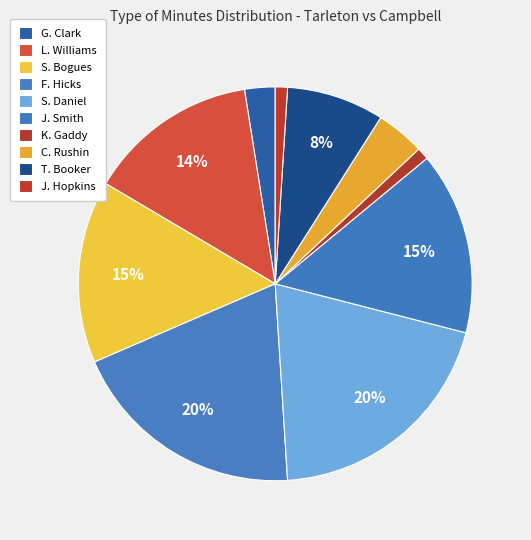

Count the number of slices in the pie.

10